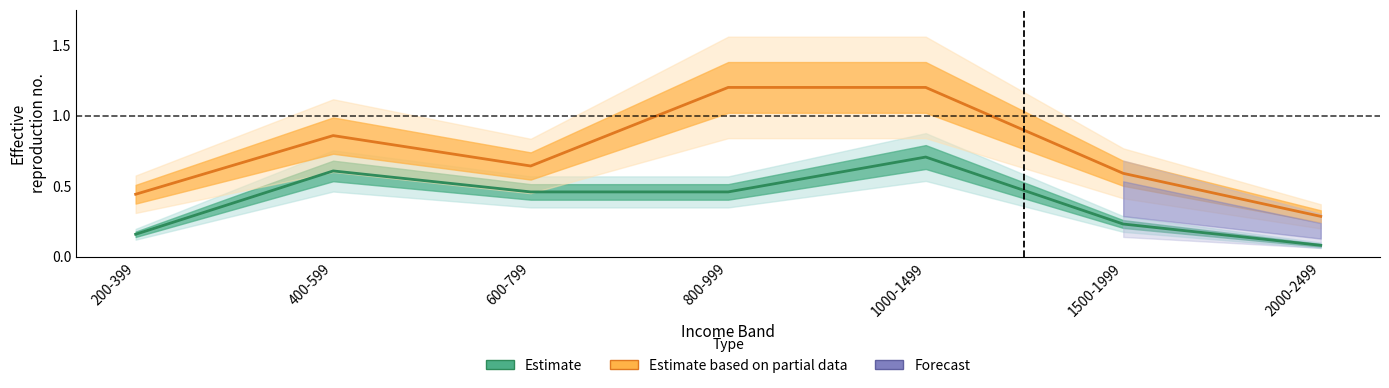

What is the total value across all series at 600-799?

1.1